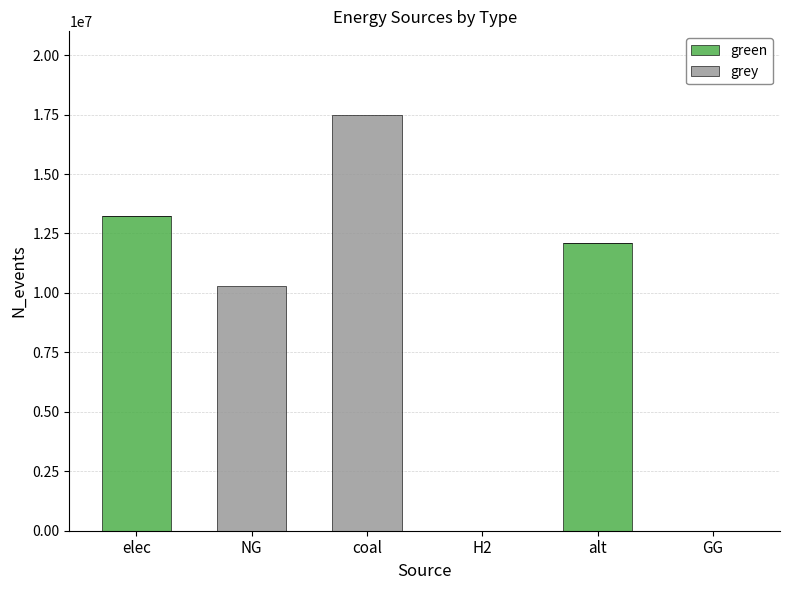

What is the sum of all green values?

25298294.9